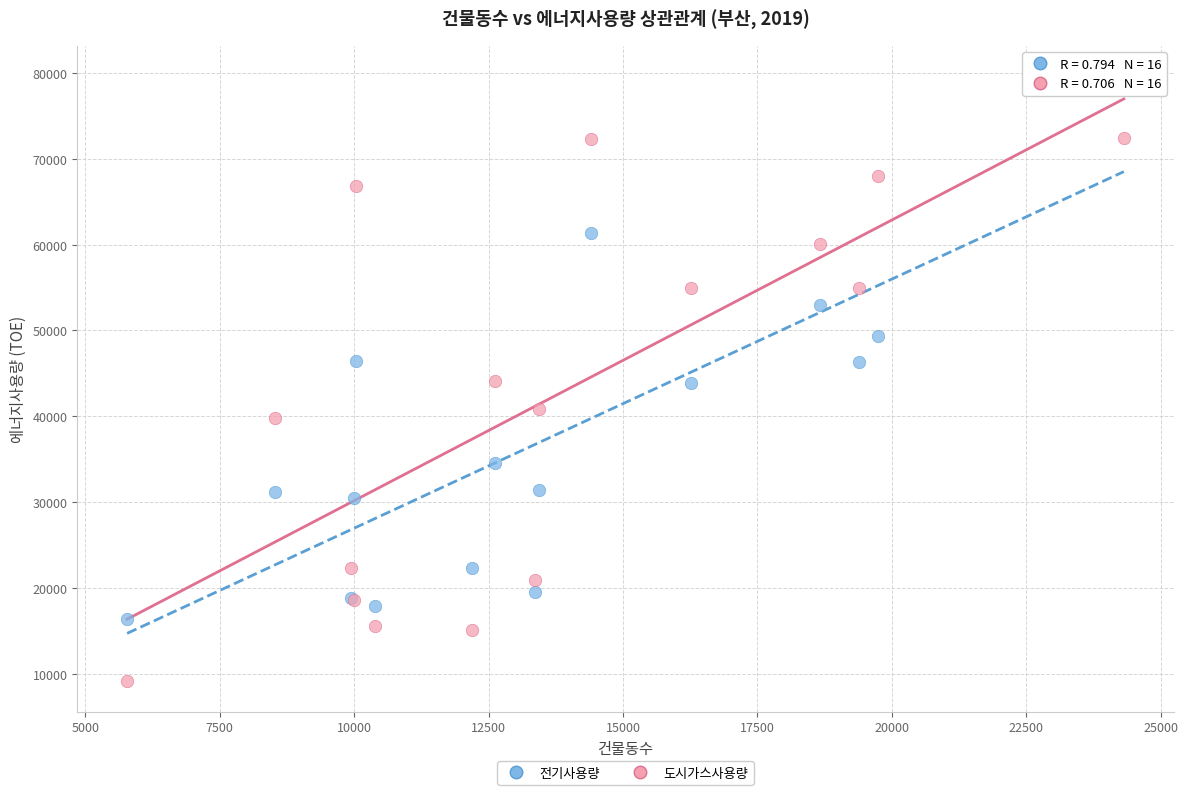

What is the X range (max minus min) for the scatter plot?

18542